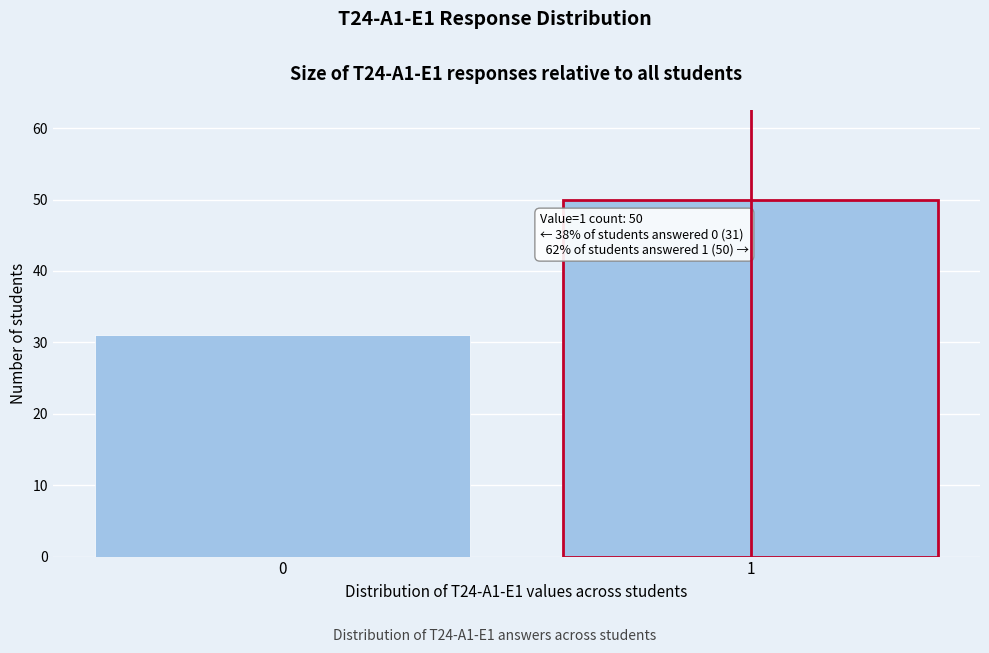

Reading left to right, list all the values displayed in this chart.

31	50